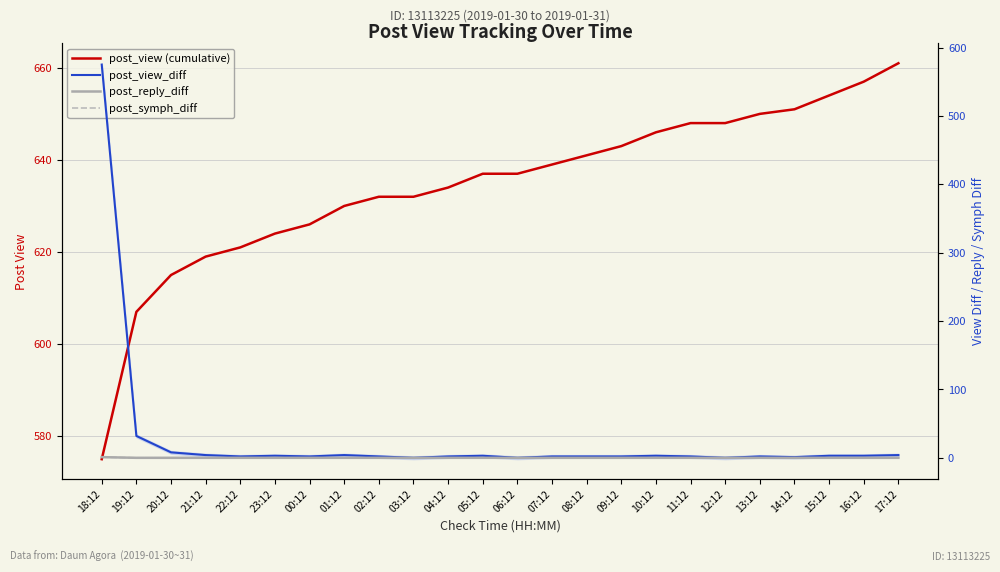

Which series has the widest spread of values?

post_view_diff